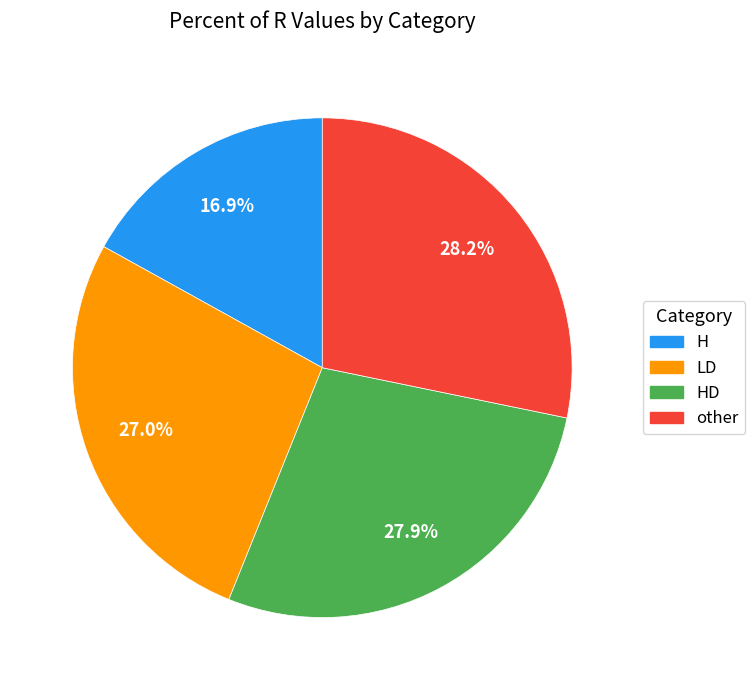

What is the smallest slice in the pie chart?

H